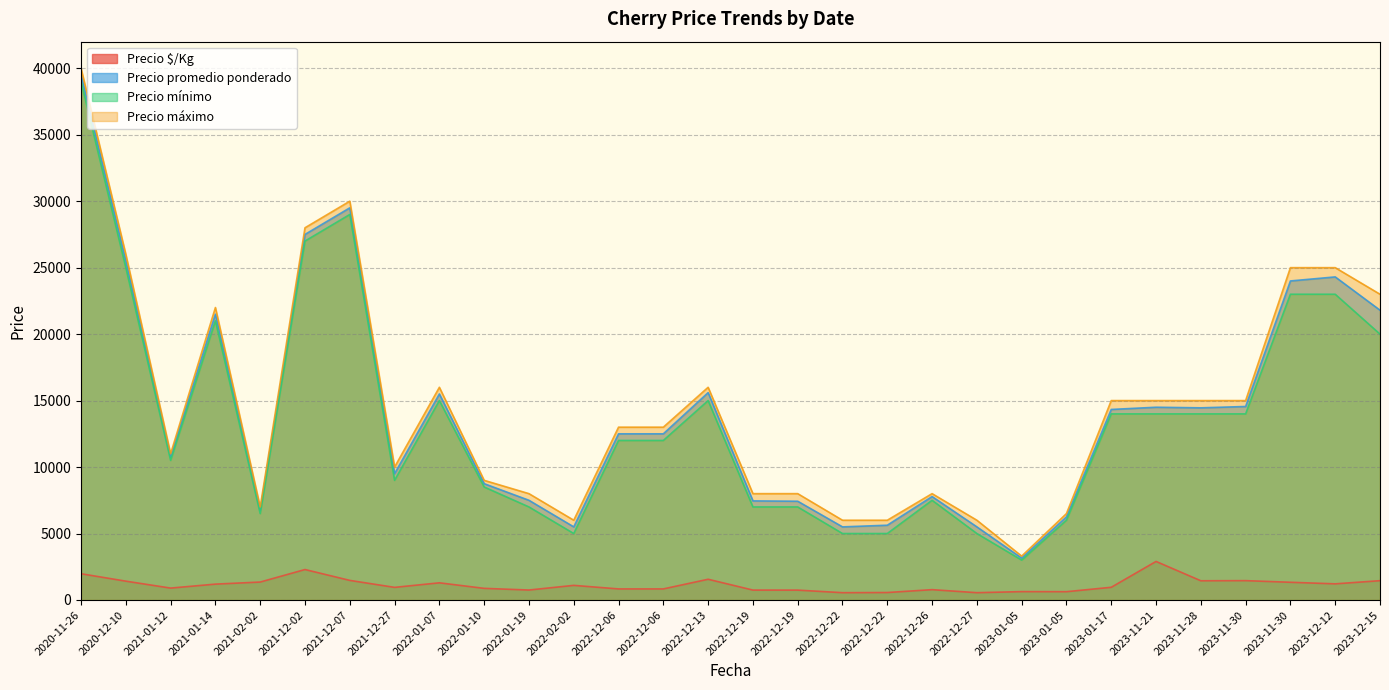

What is the maximum value for Precio promedio ponderado?

39500